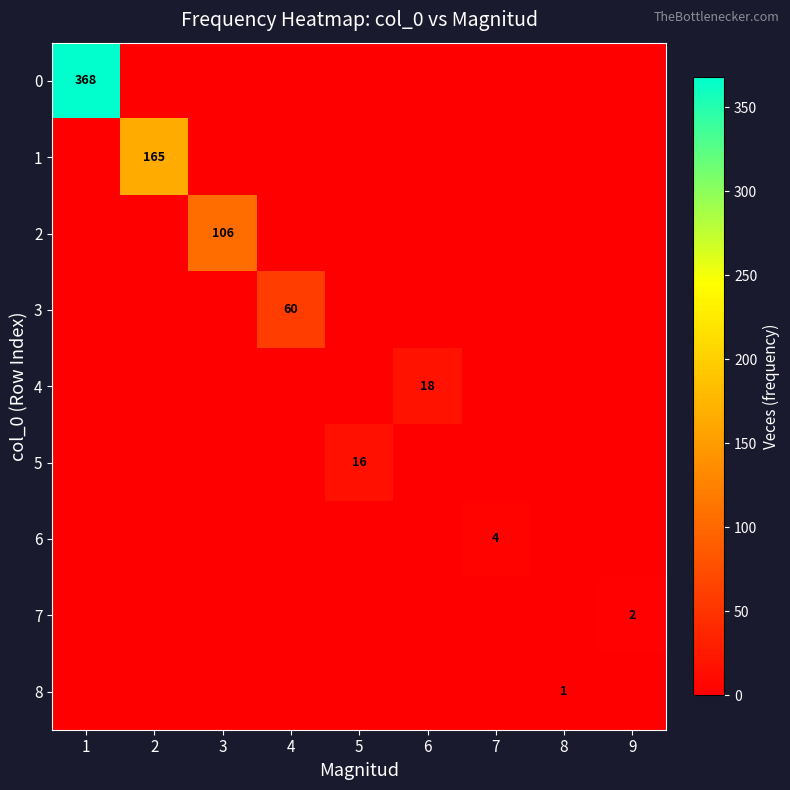

At which category does the chart reach its minimum across all series?

2